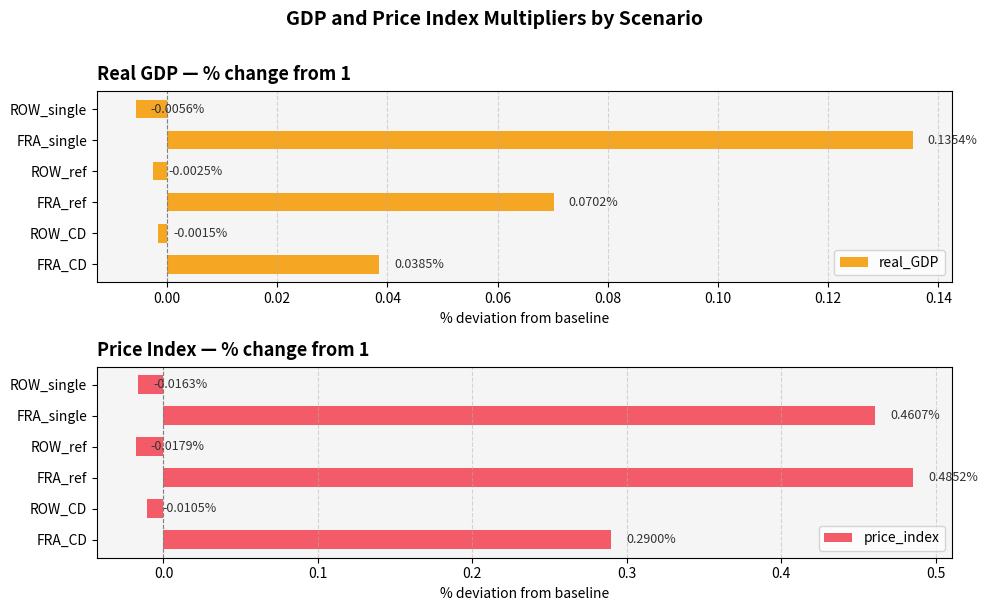

True or false: real_GDP has a value of -0.0 at 0.08.

False